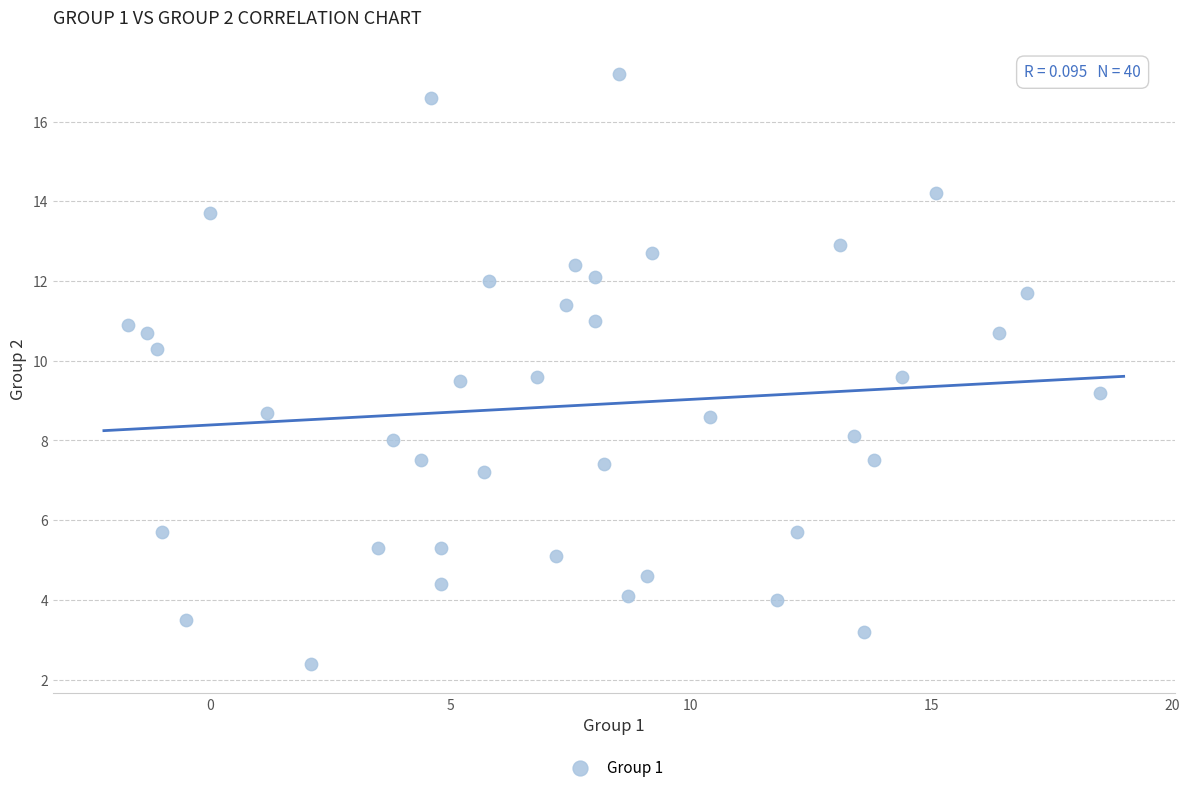

What is the range of Y values (max minus min)?

14.8